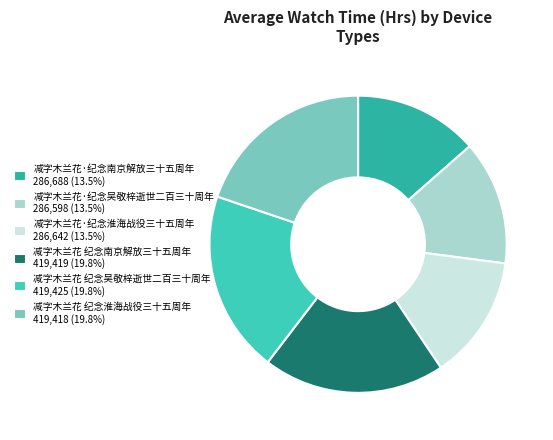

Which slice is the smallest?

减字木兰花·纪念吴敬梓逝世二百三十周年